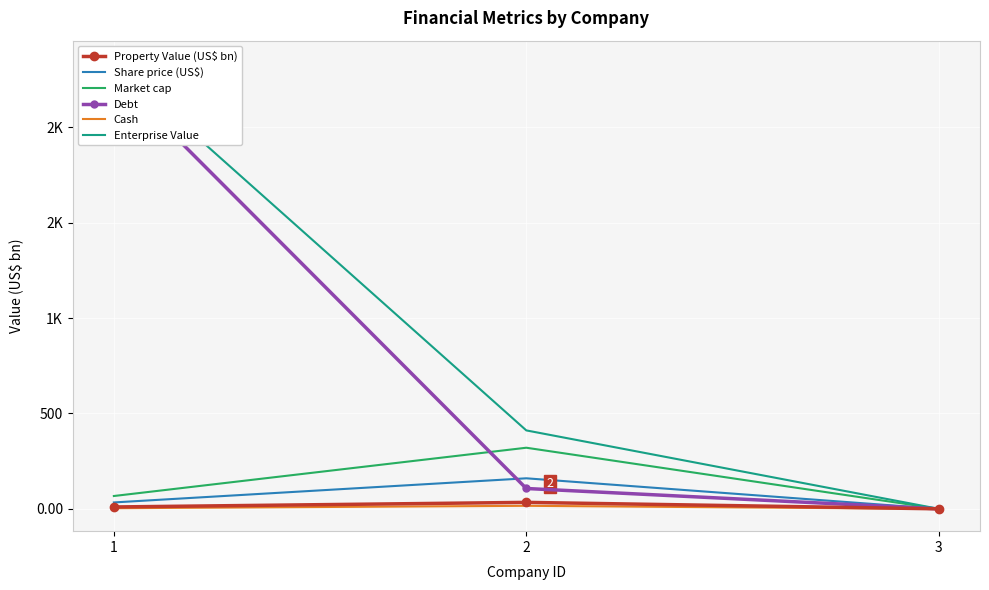

What are all the series names shown in the legend?

Property Value (US$ bn), Share price (US$), Market cap, Debt, Cash, Enterprise Value